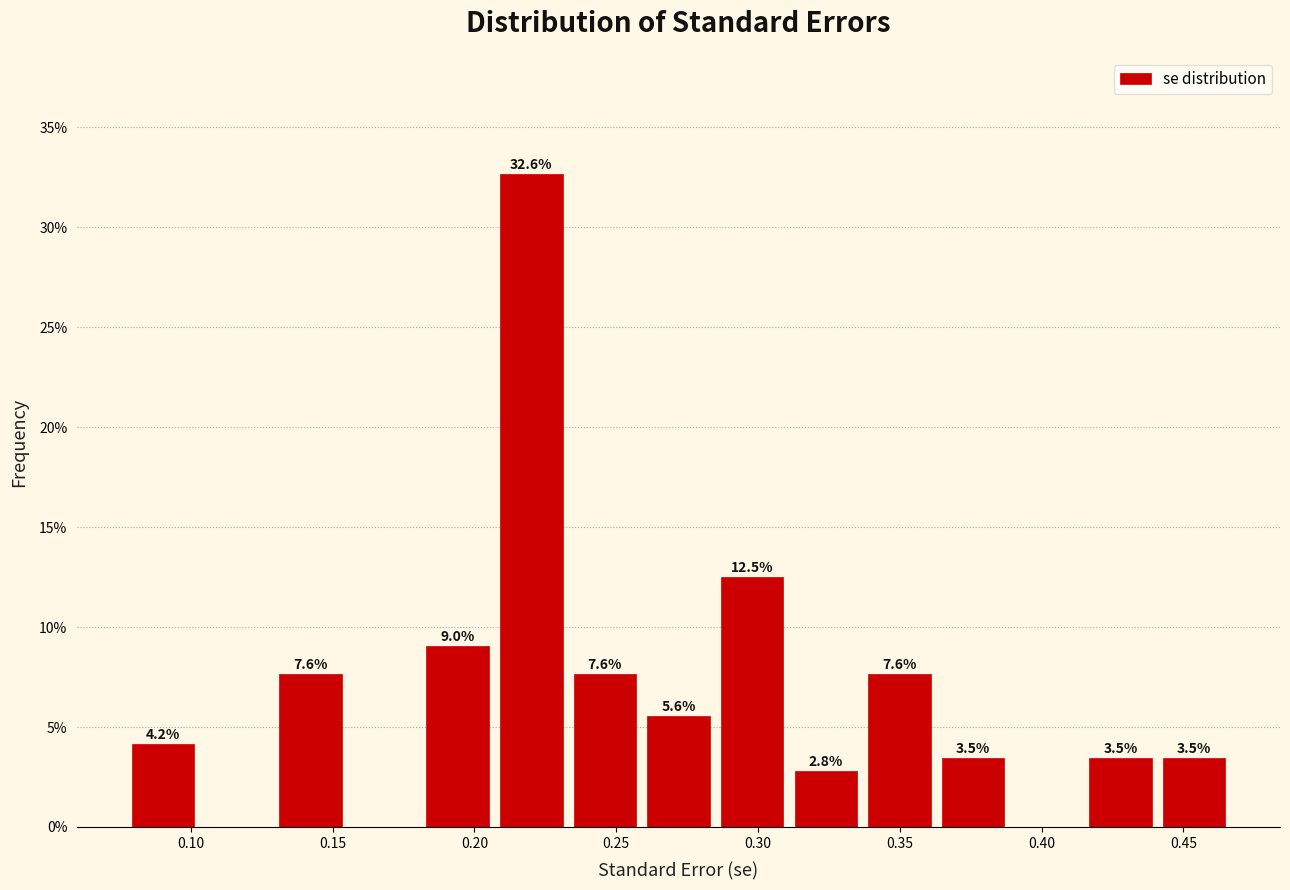

Which range on the x-axis has the tallest bar?

0.205 to 0.235